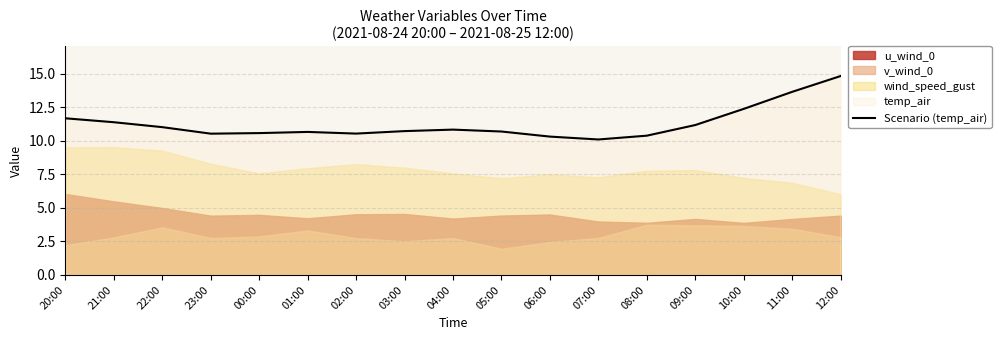

What is the difference between the values at 12:00 and 02:00?

4.3